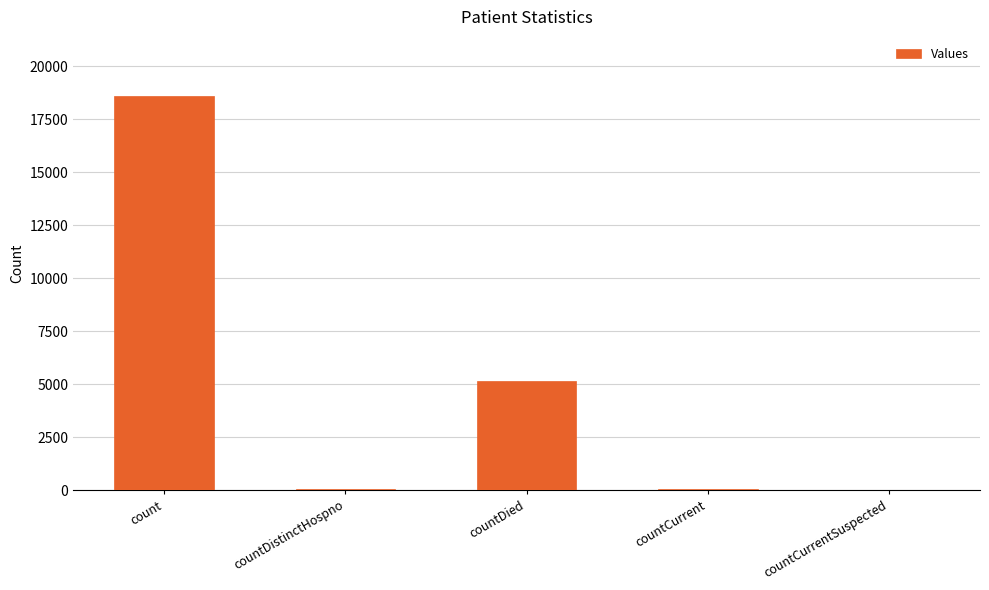

What is the sum of the values at countDied and count?

23740